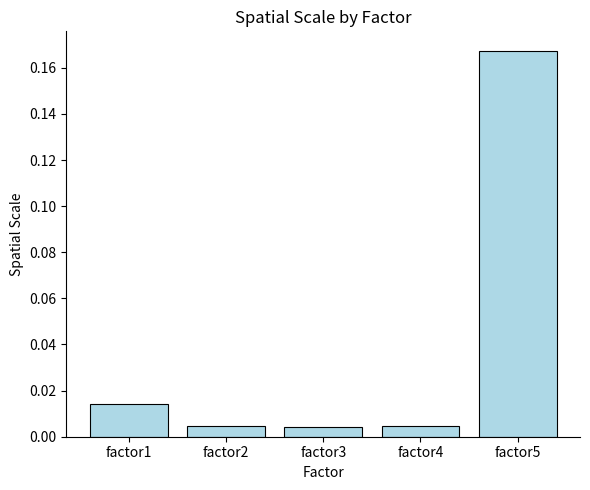

Which label corresponds to the largest value in the chart?

factor5